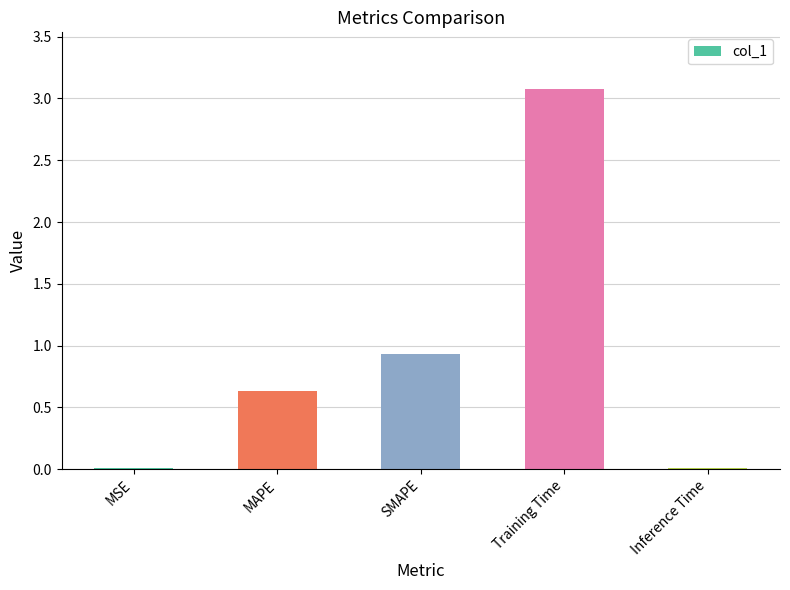

Are the bars horizontal?

No